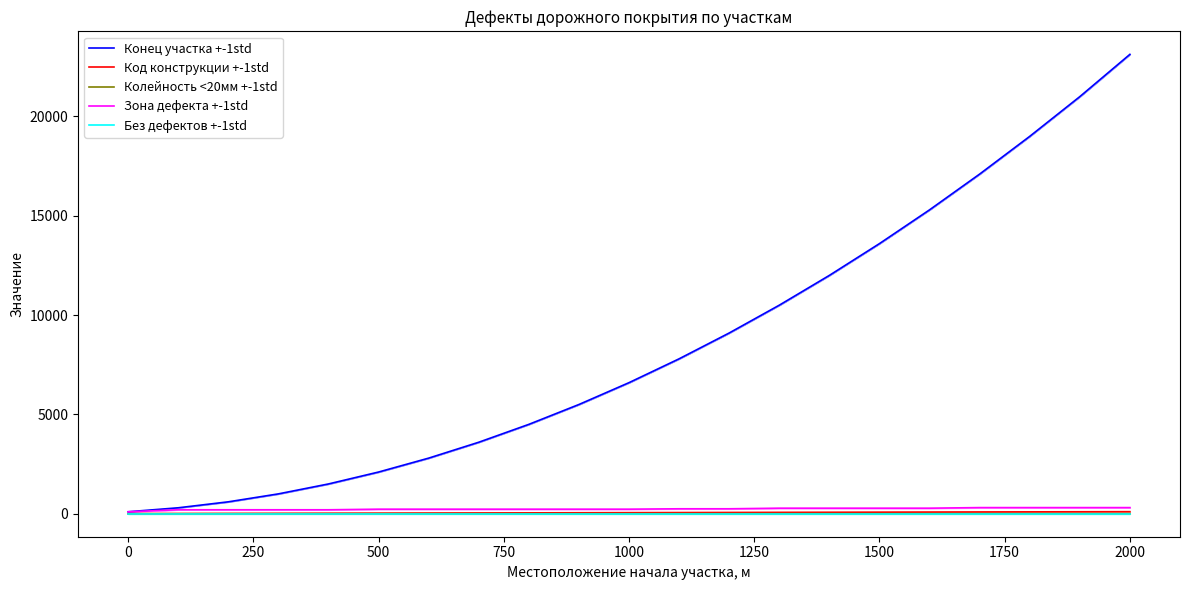

The Код конструкции +-1std series shows 55 at 1000. True or false?

True